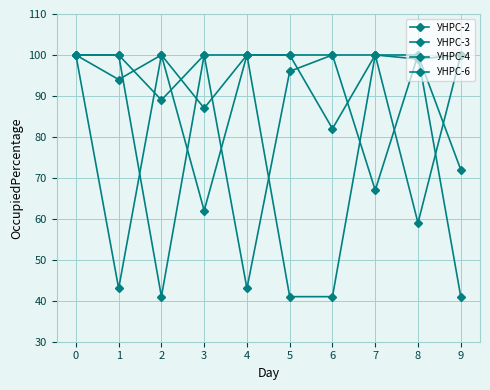

Does the chart have visible grid lines?

Yes